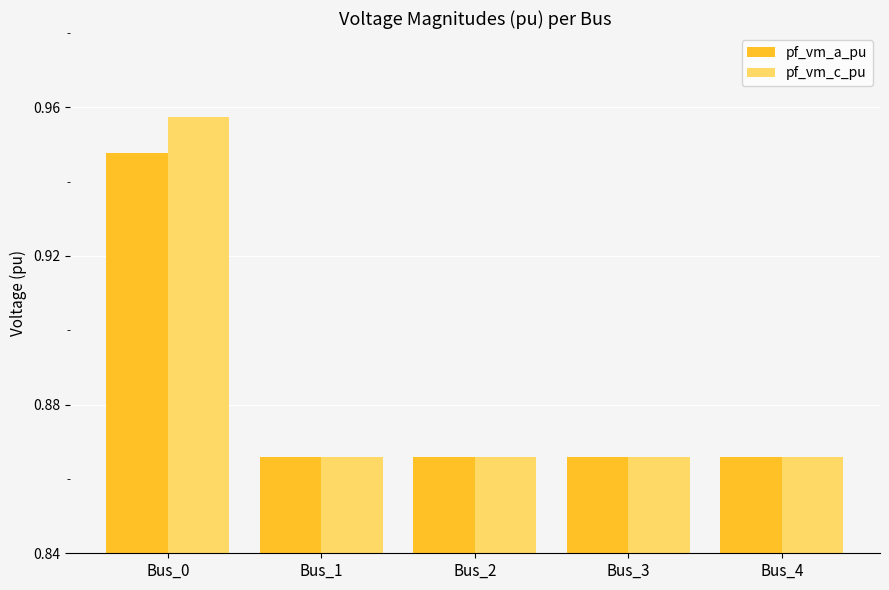

The value of pf_vm_a_pu at Bus_1 is 0.5. True or false?

False